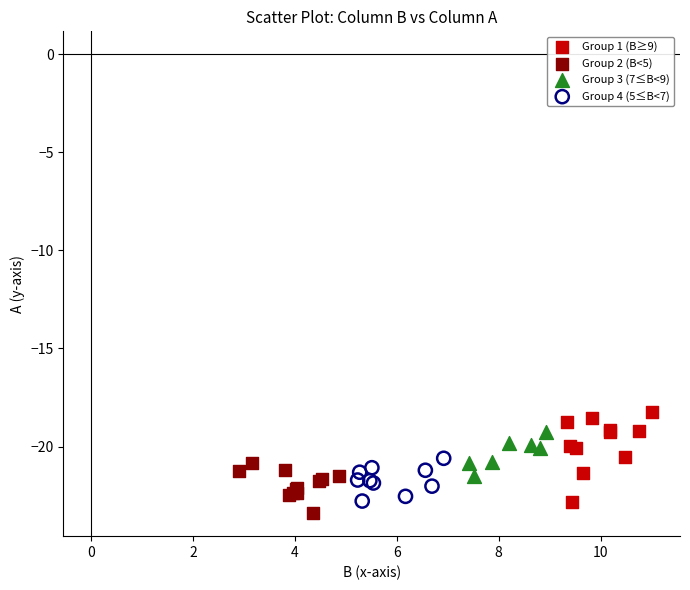

Which series has the widest spread of Y values?

Group 1 (B≥9)